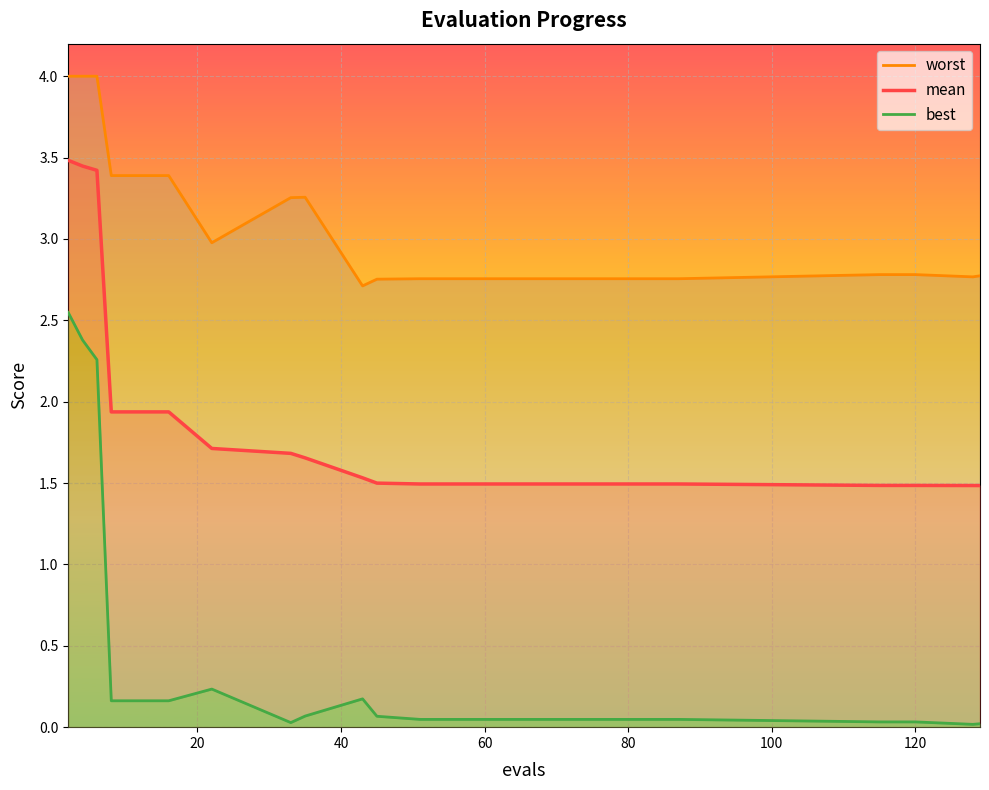

True or false: mean and worst intersect in this chart.

False